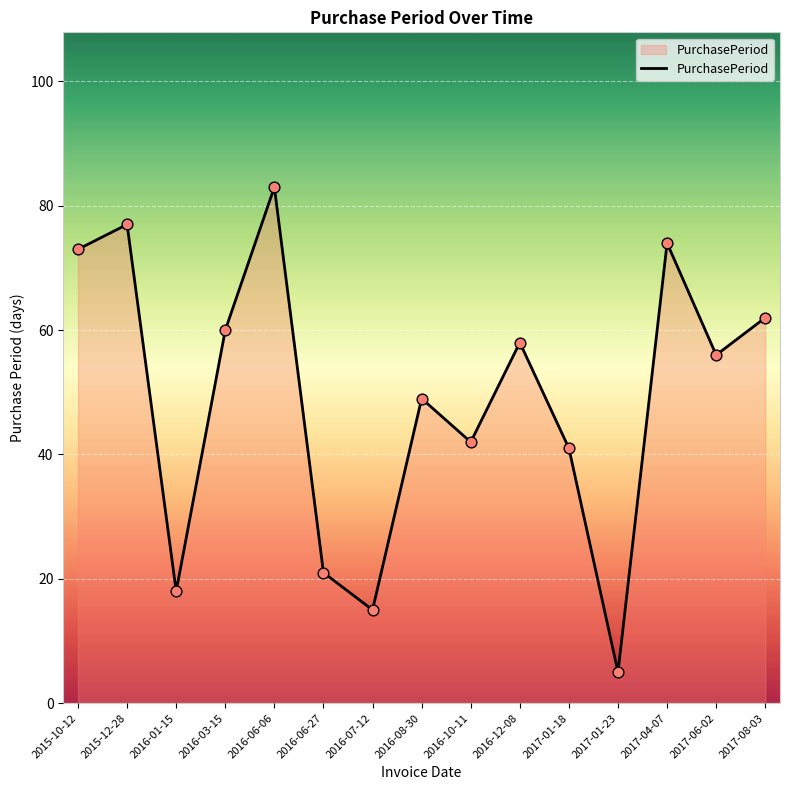

What is the change in value from 2015-12-28 to 2016-03-15?

-17